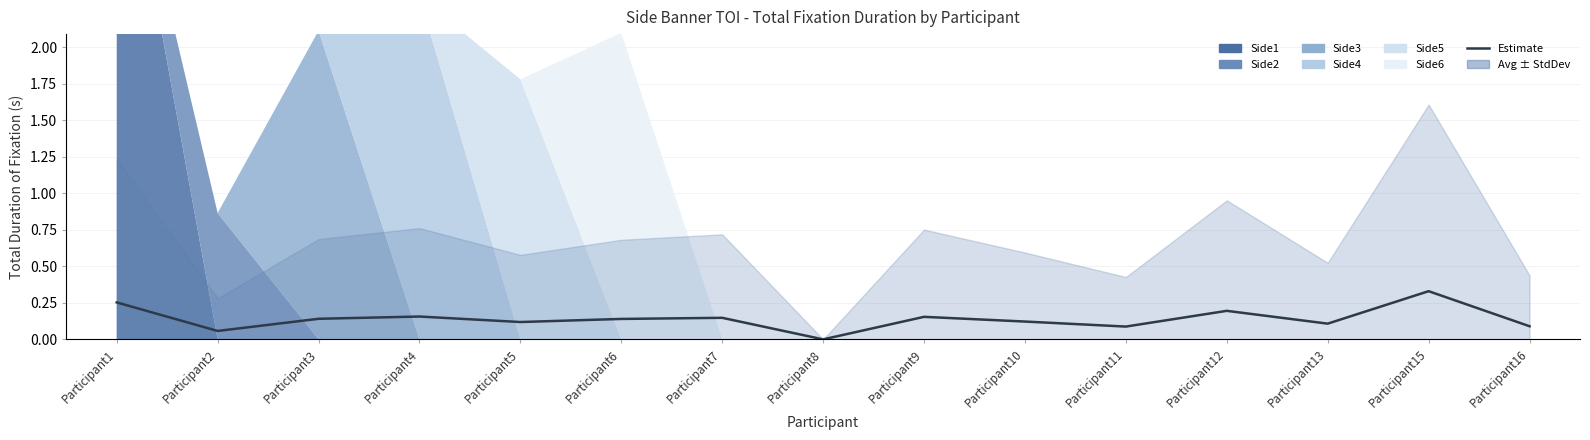

True or false: the data shows 0.3 at Participant12.

False